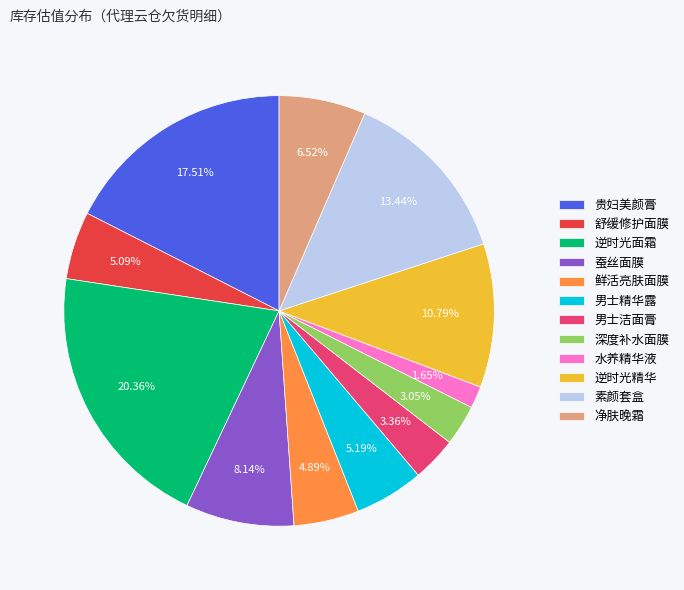

How many slices are in this pie chart?

12